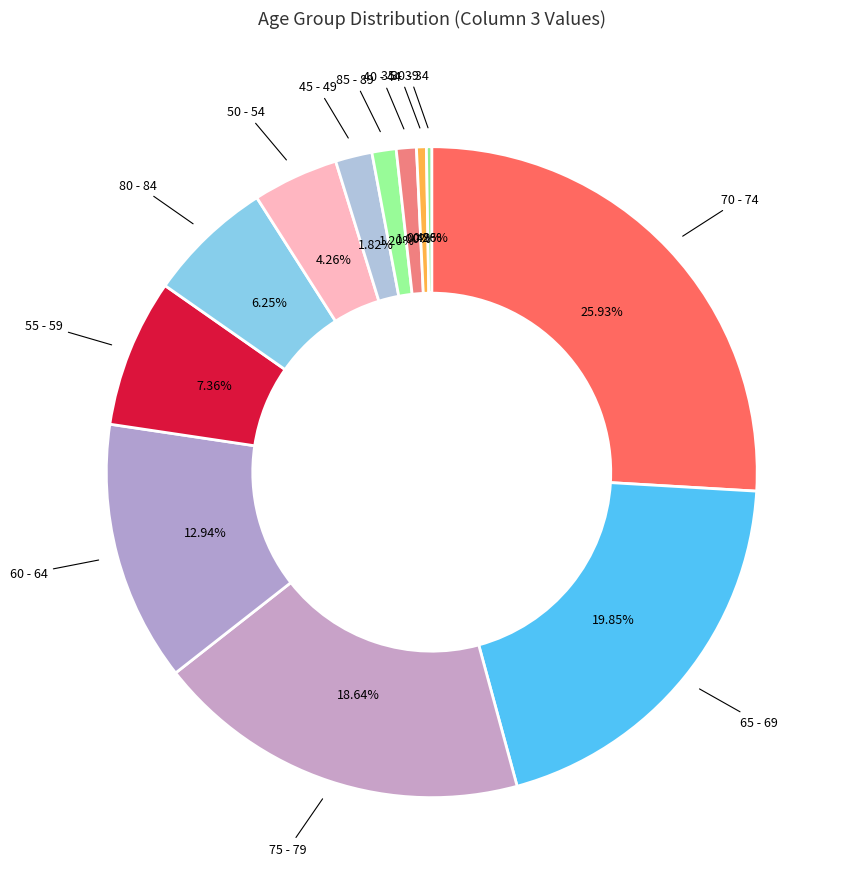

Is 40 - 44 the majority of the pie?

No